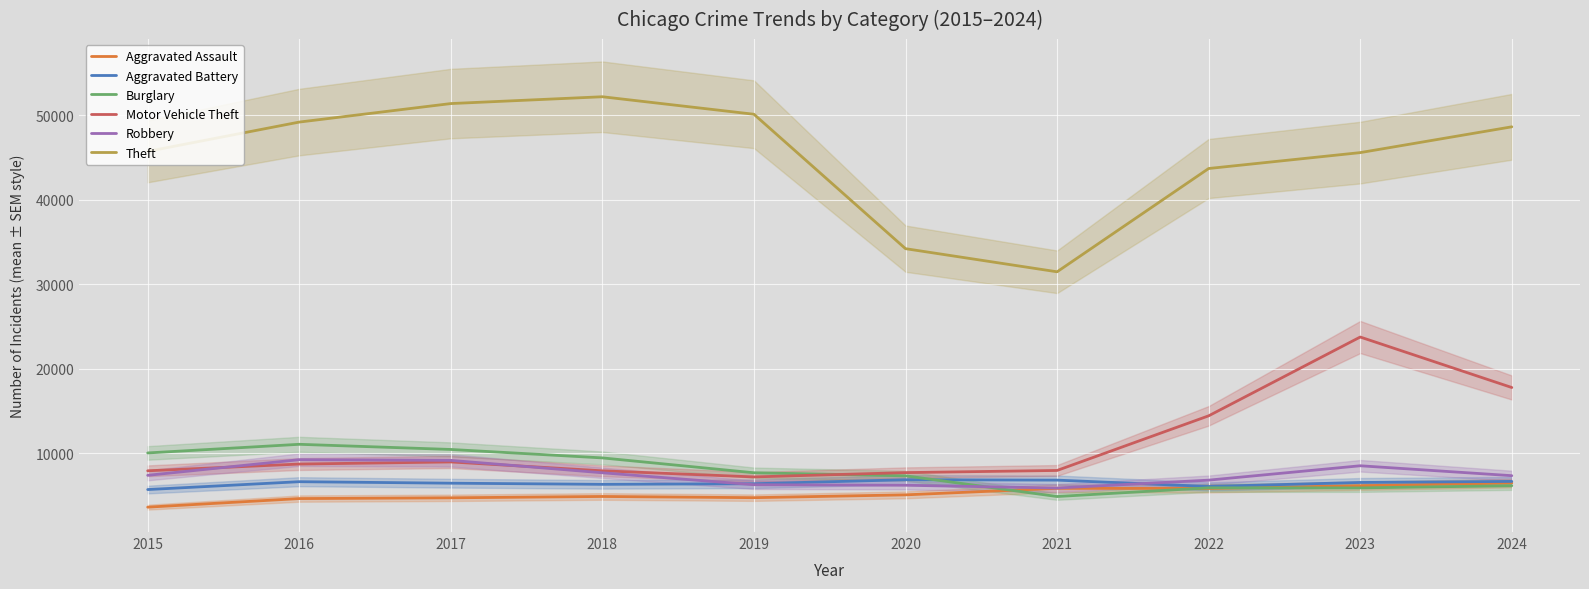

True or false: Robbery has more than 1 interior local peaks.

True